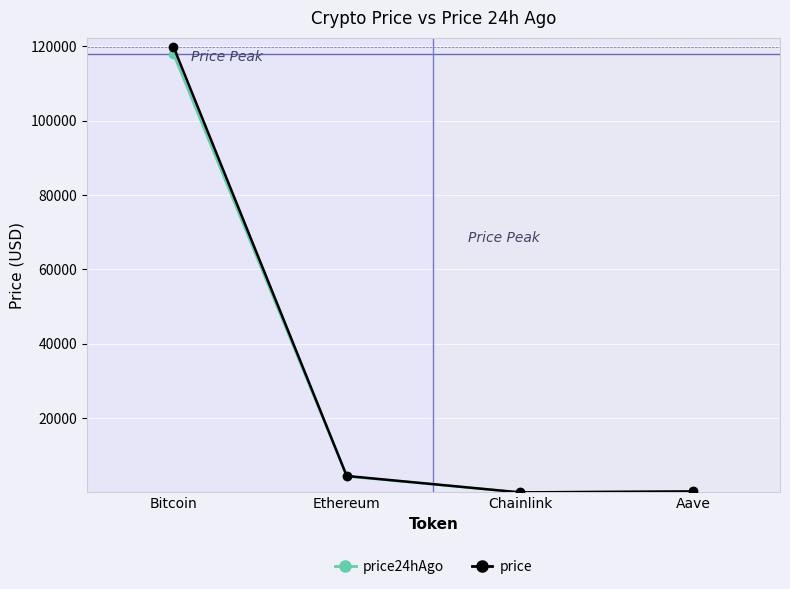

At how many categories does at least one series exceed 36265?

1